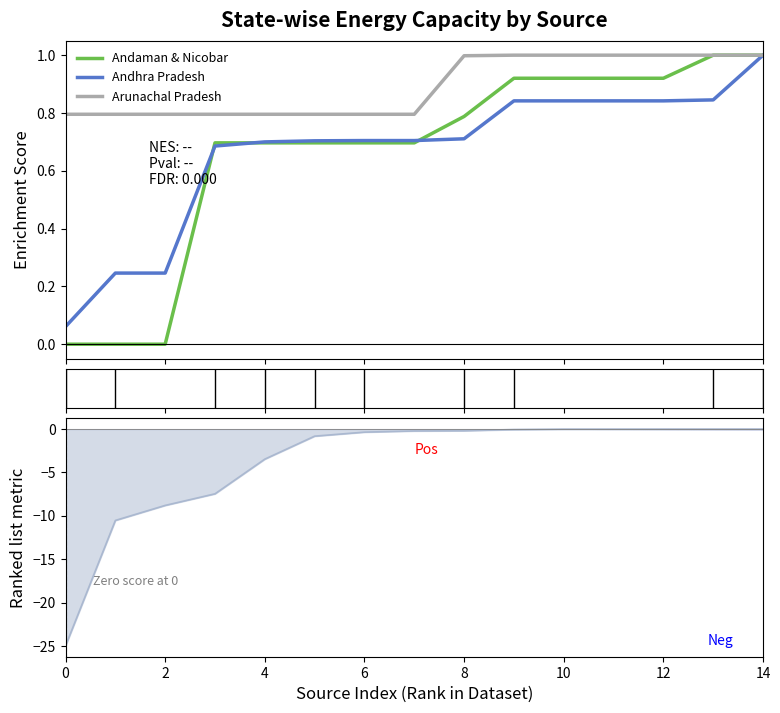

How many lines are shown in the chart?

3